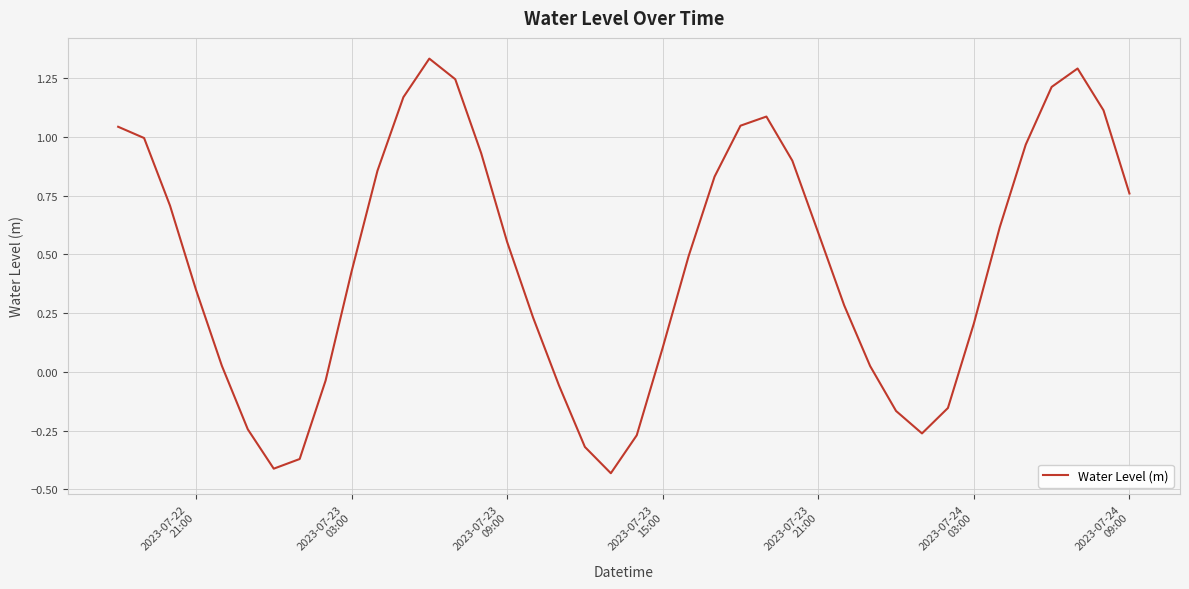

What is the difference between the maximum and minimum values?

1.8